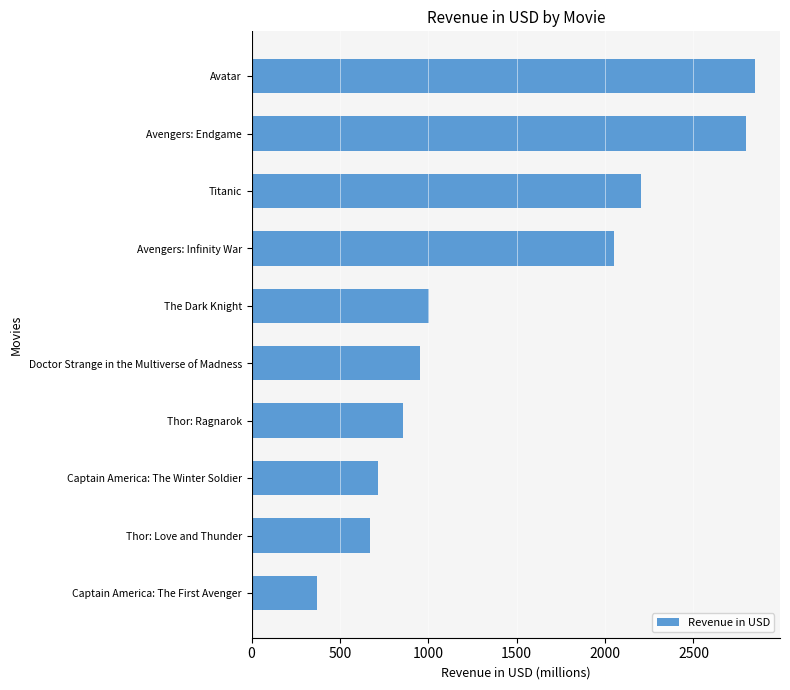

What is the sum of the values at Avengers: Infinity War and Avengers: Endgame?

4846.0